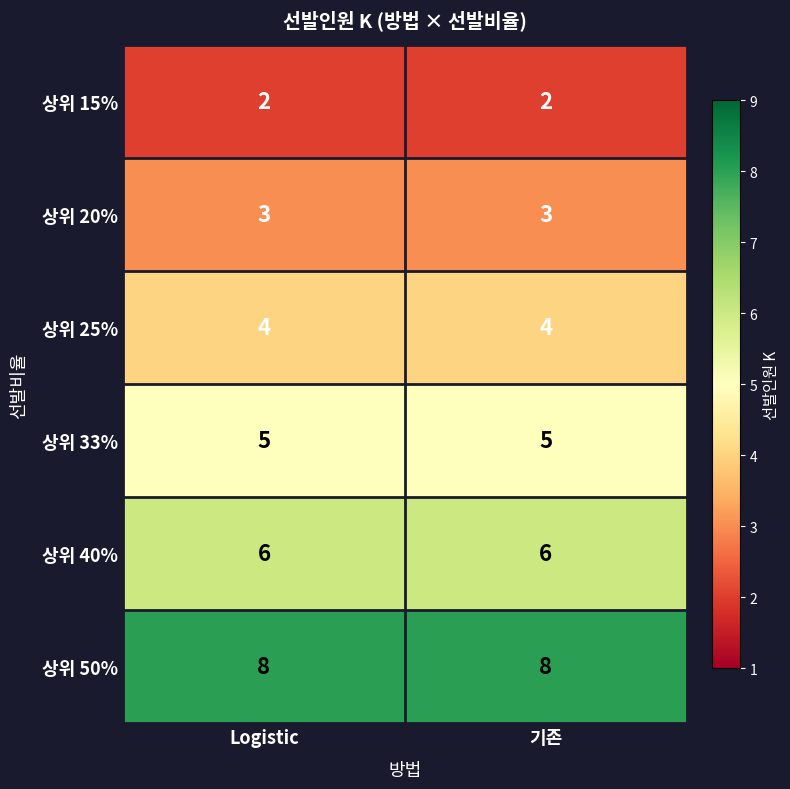

What is the total value across all series at Logistic?

28